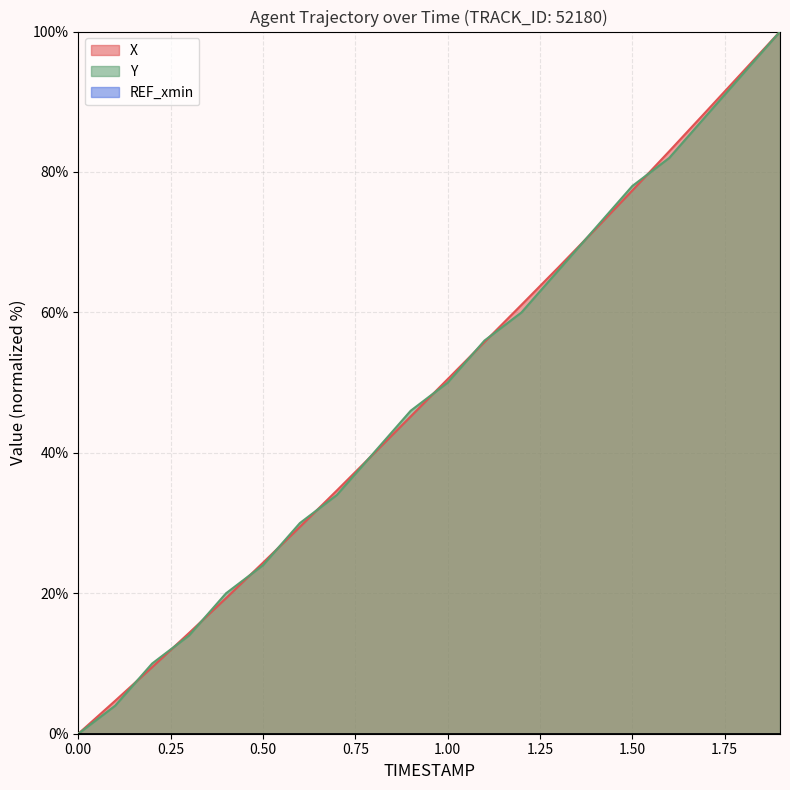

True or false: X has a value of 32.2 at 0.50.

False